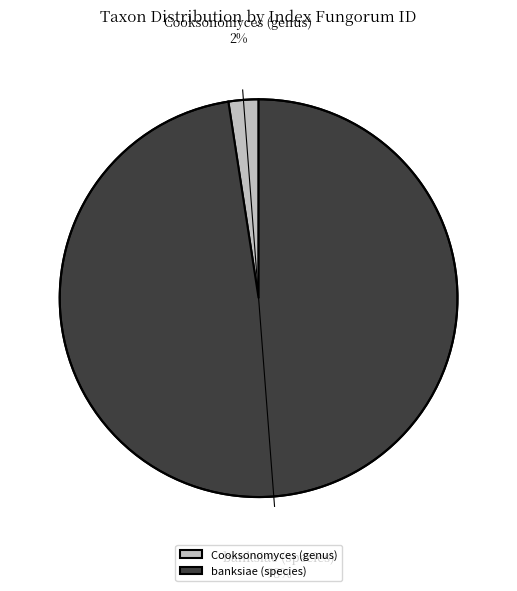

To the nearest percent, what percentage of the pie is banksiae (species)?

98%